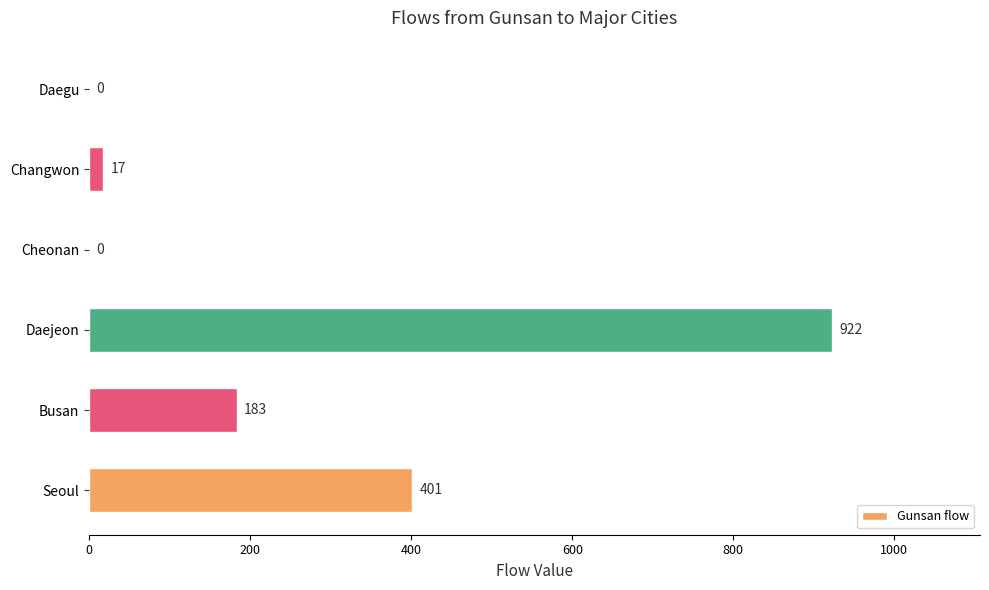

True or false: the data shows 183 at Busan.

True